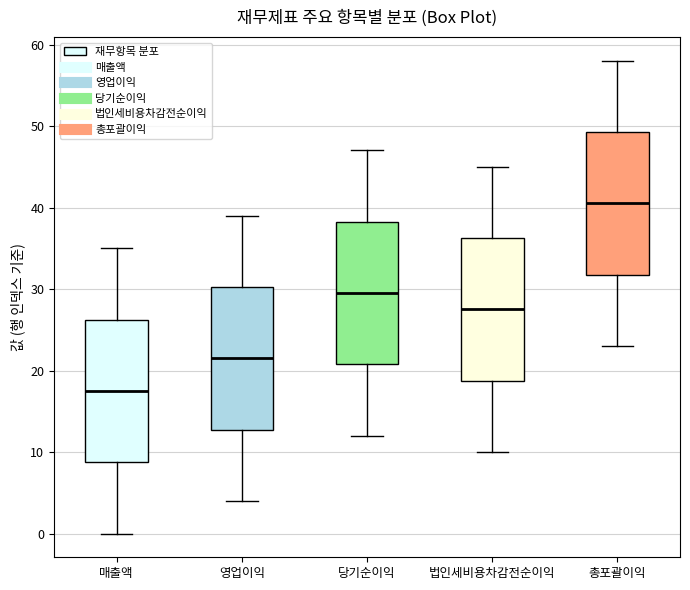

Where is the lower edge of the box for 당기순이익 on the y-axis? The values are not printed on the chart, so give them approximately, as read against the axis.

21